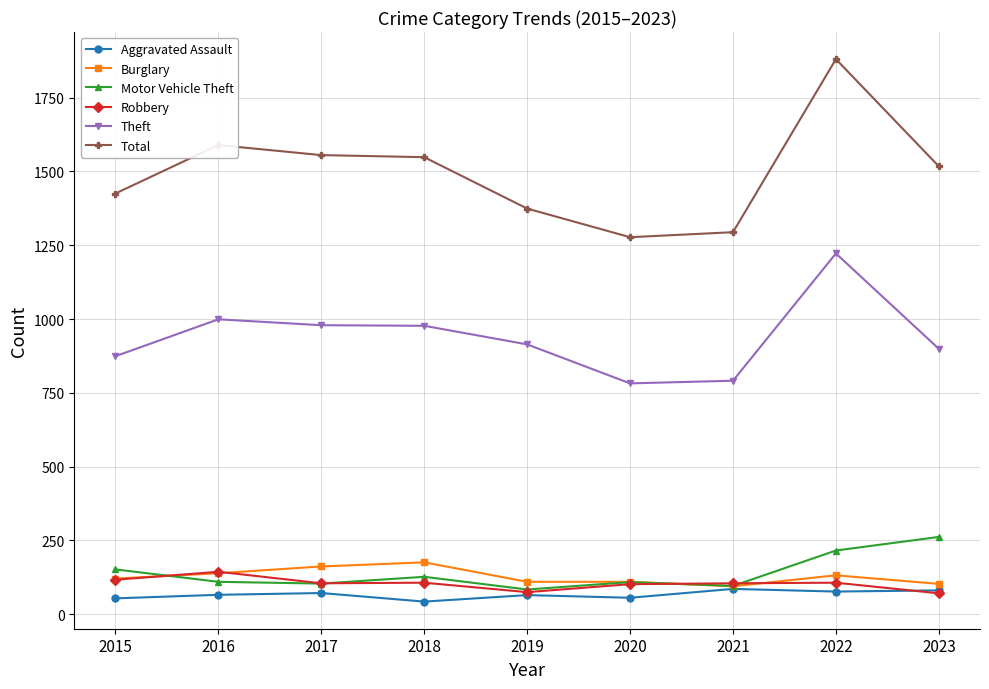

At which category does the chart reach its peak across all series?

2022